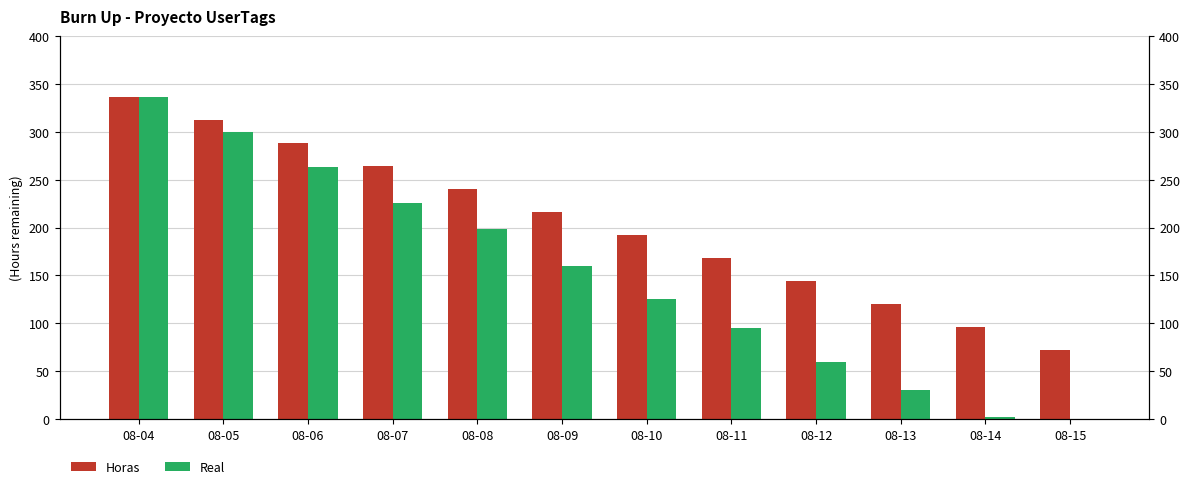

What is the difference between the maximum and minimum values in the Real series?

336